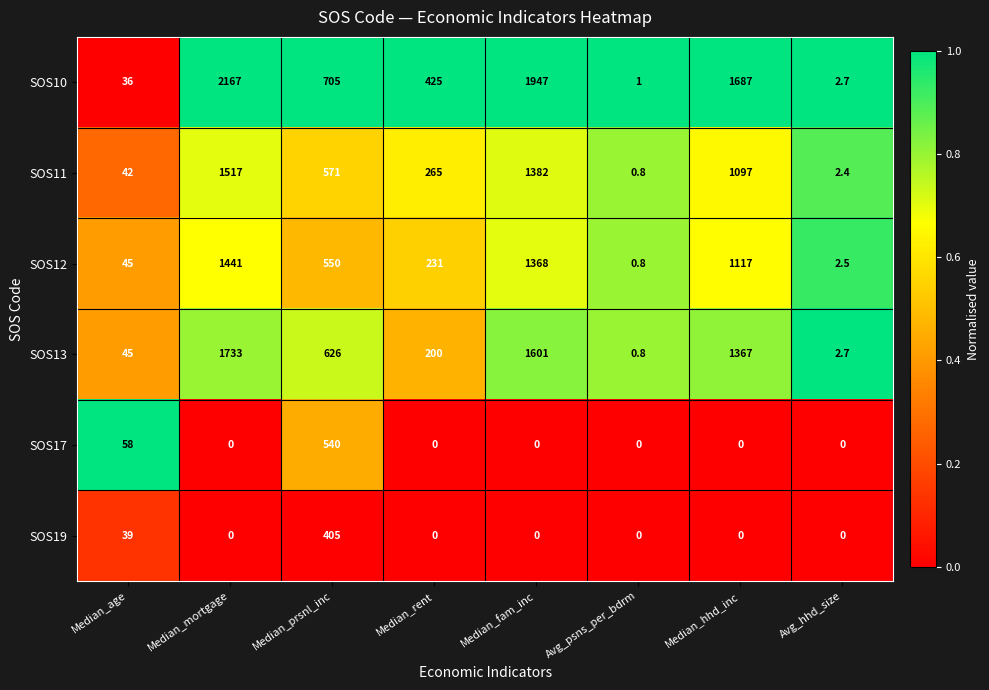

Which series has the widest spread of values?

SOS10